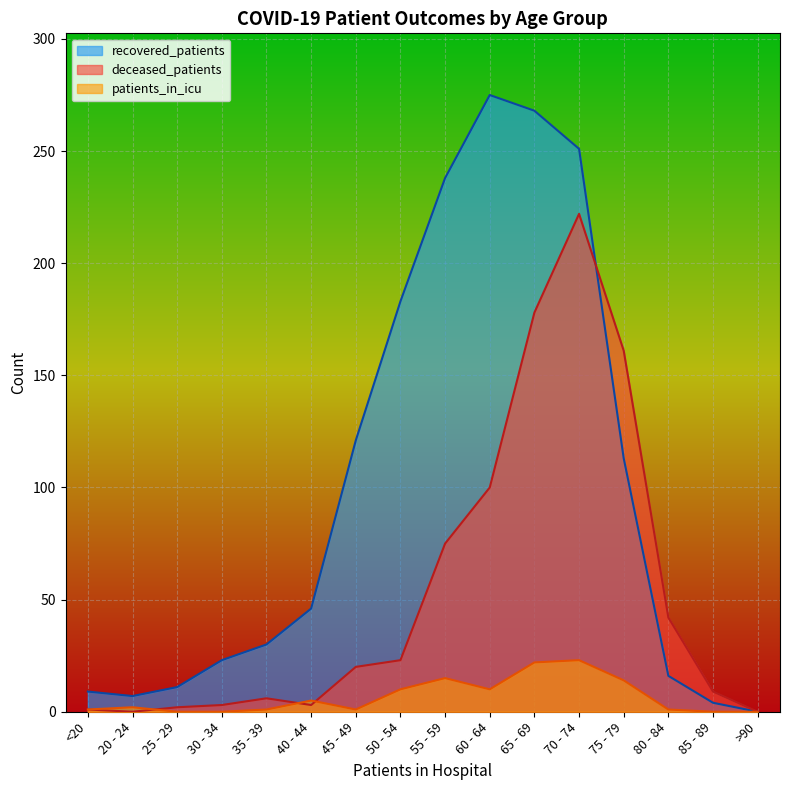

At 65 - 69, list the series in order from smallest to largest.

patients_in_icu, deceased_patients, recovered_patients